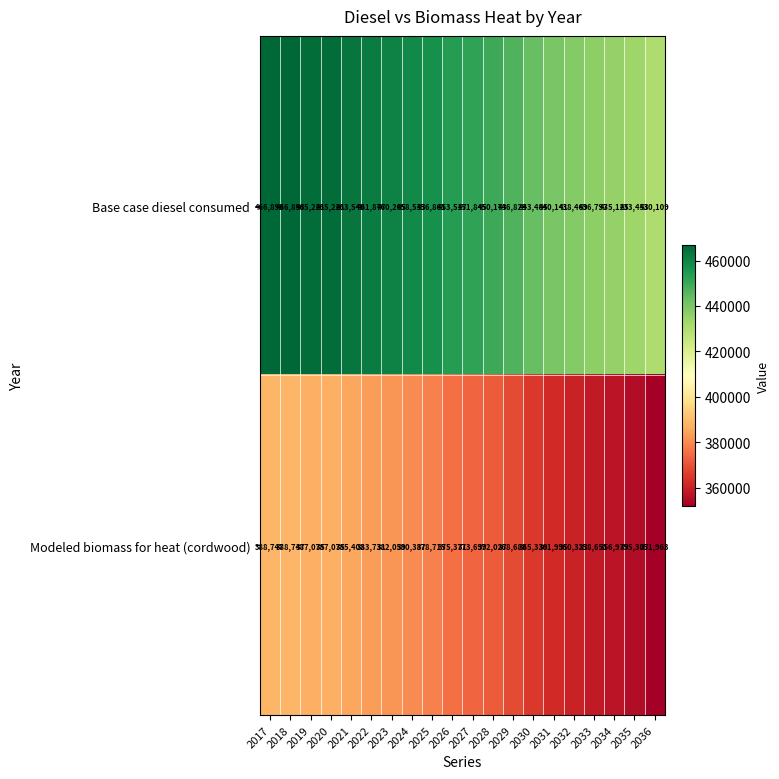

What is the maximum value for Modeled biomass for heat (cordwood)?

388747